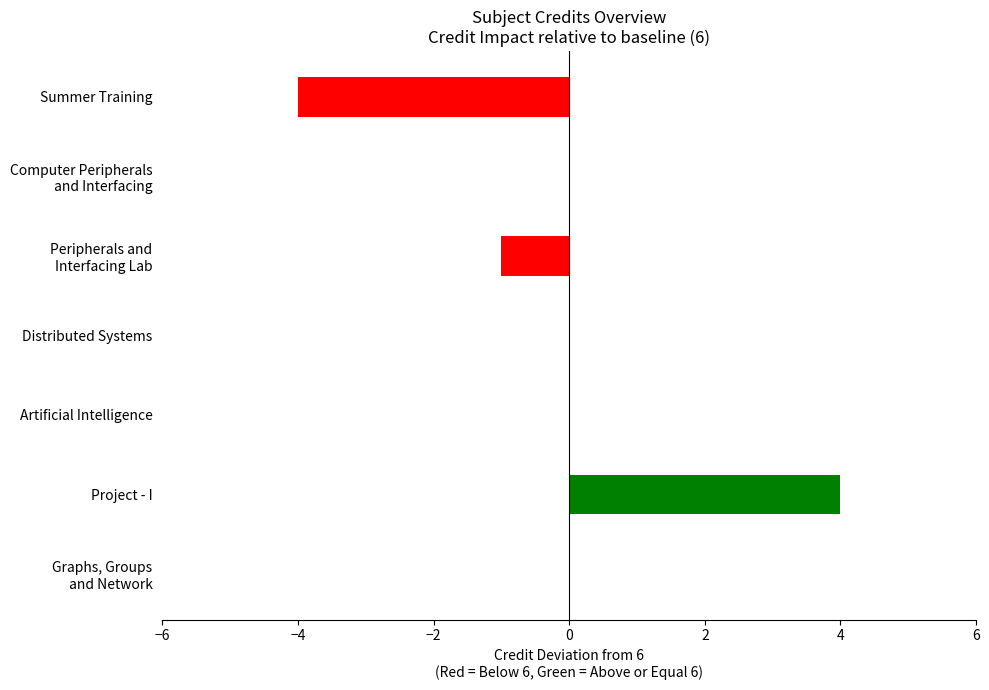

What is the change in value from Artificial Intelligence to Project - I?

+4